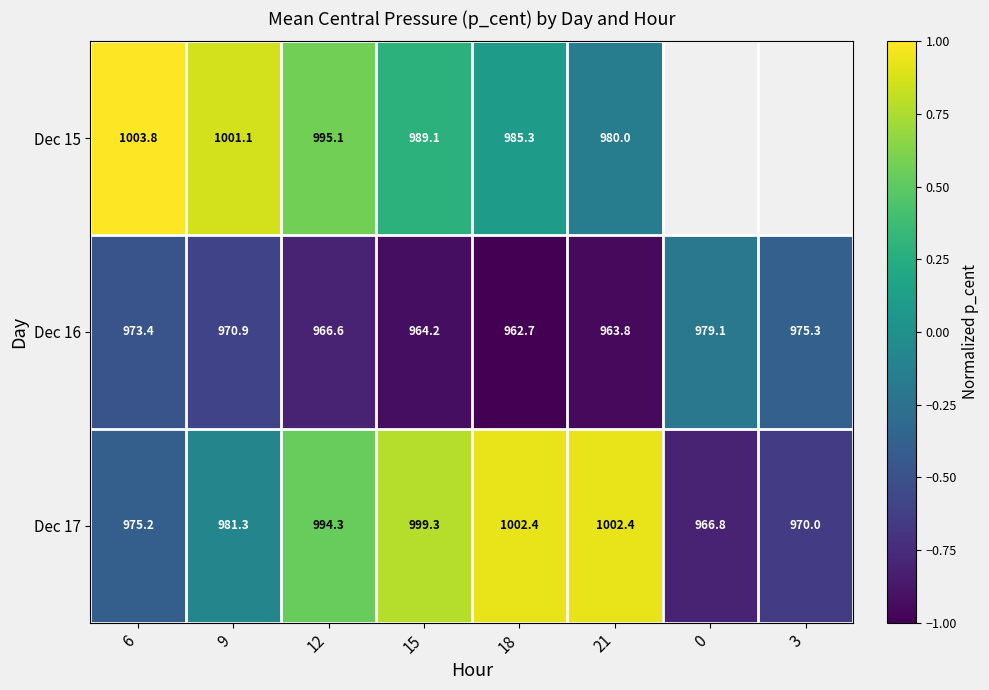

What is the difference between the highest and lowest values at 21?

38.6